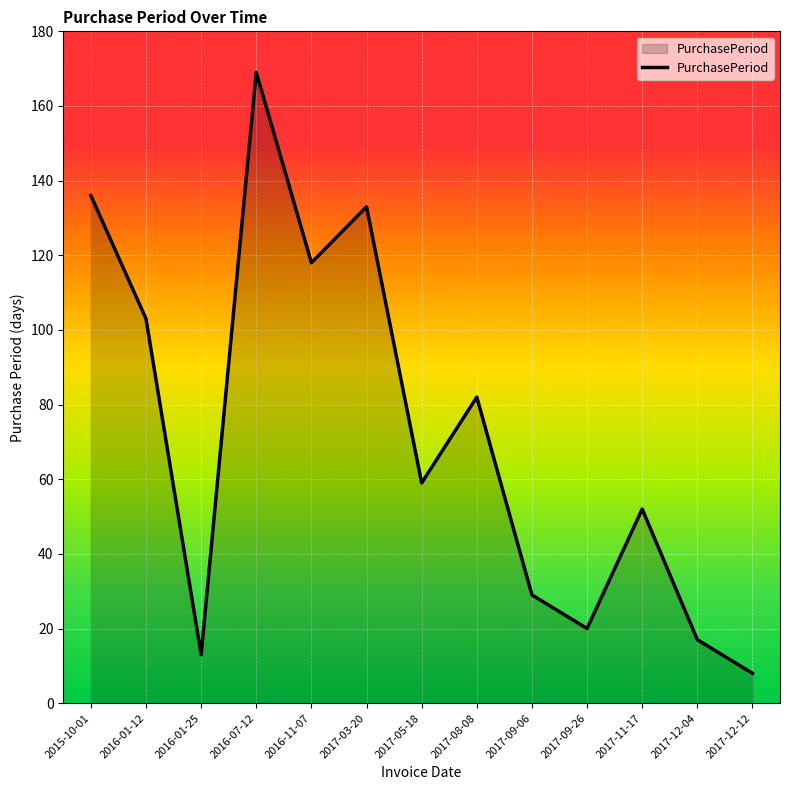

What position from the right is 2017-12-04?

2